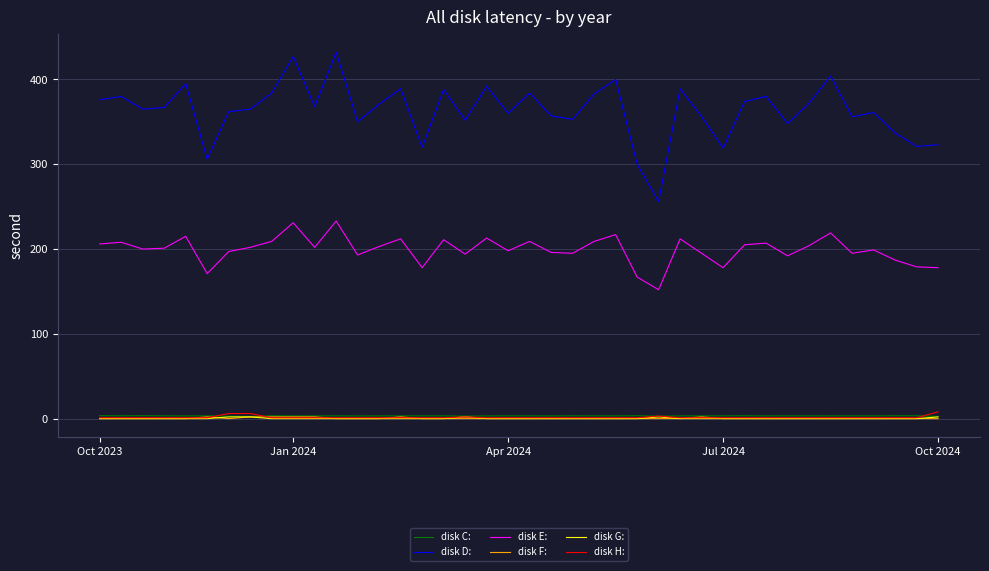

What are all the series names shown in the legend?

disk C:, disk D:, disk E:, disk F:, disk G:, disk H: